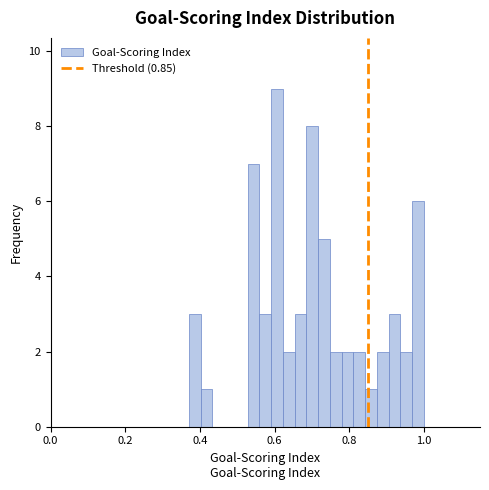

Around what value on the x-axis is the tallest bar? Give the approximate position of its centre, as read against the axis.

0.60